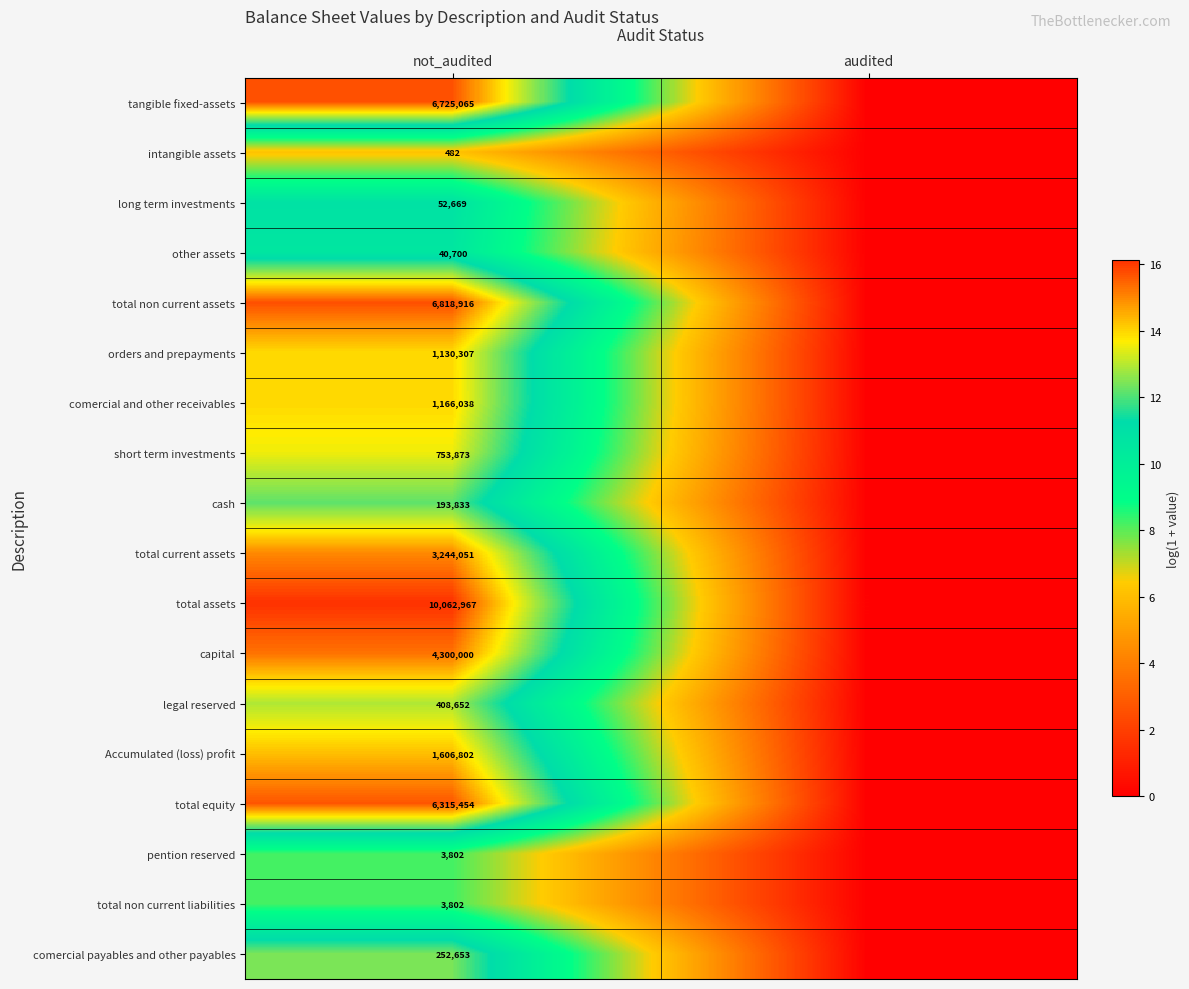

What is the difference between the highest and lowest values at not_audited?

10062485